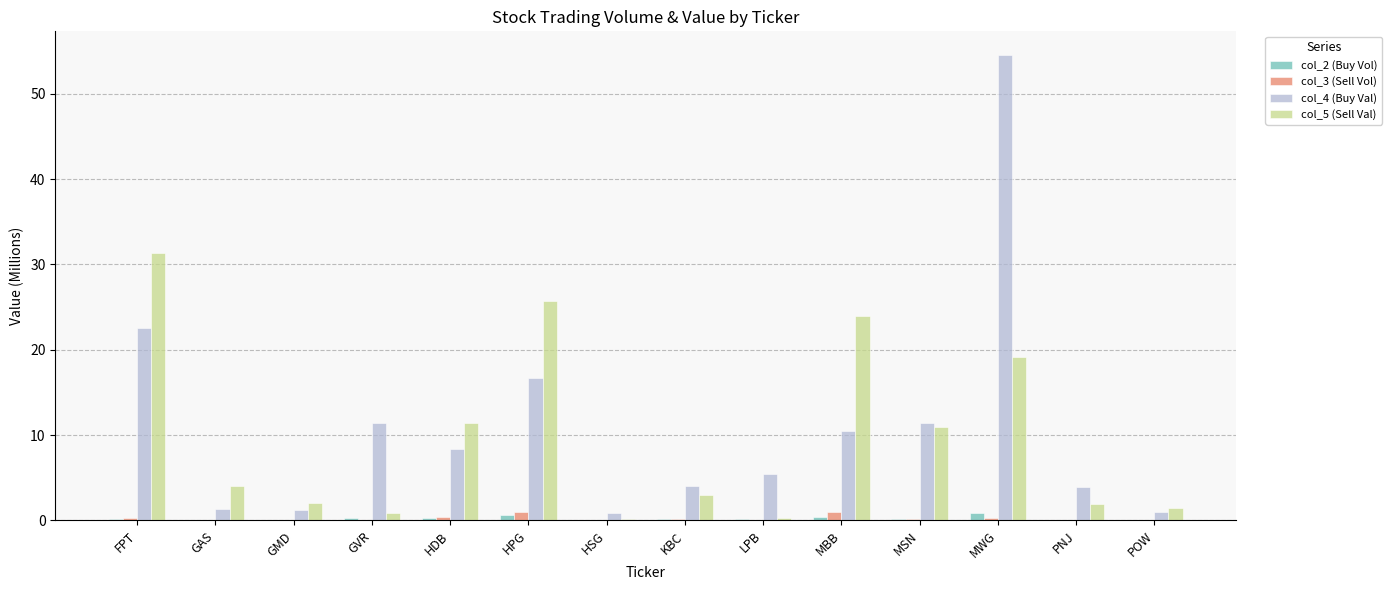

Count the number of categories in the chart.

14